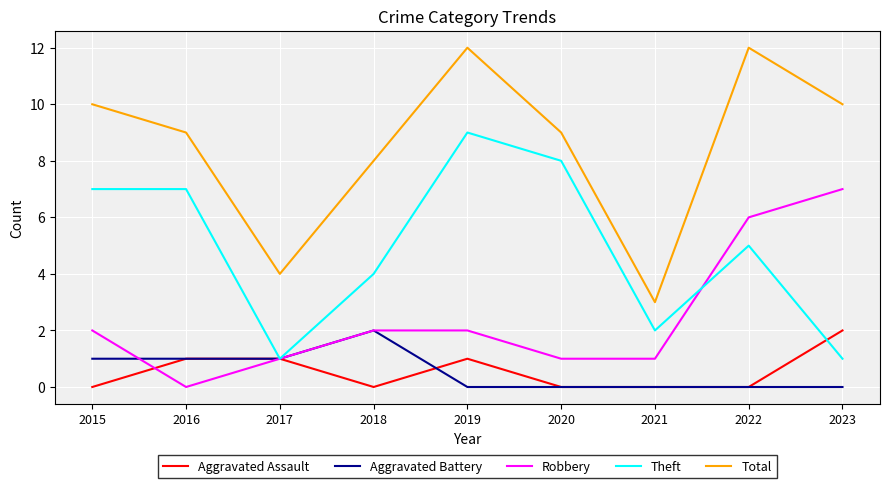

Rank the series at 2023 from highest to lowest value.

Total, Robbery, Aggravated Assault, Theft, Aggravated Battery